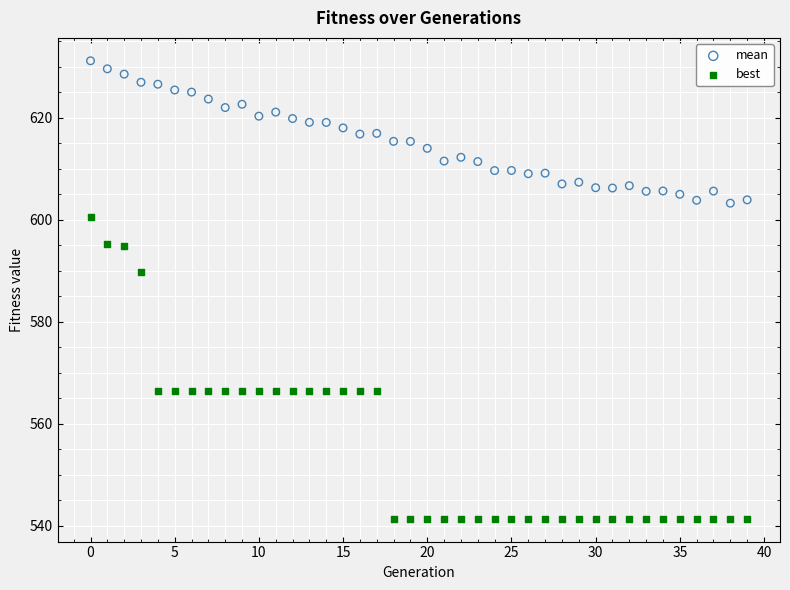

Across all series, what Y value is closest to 586?

589.7